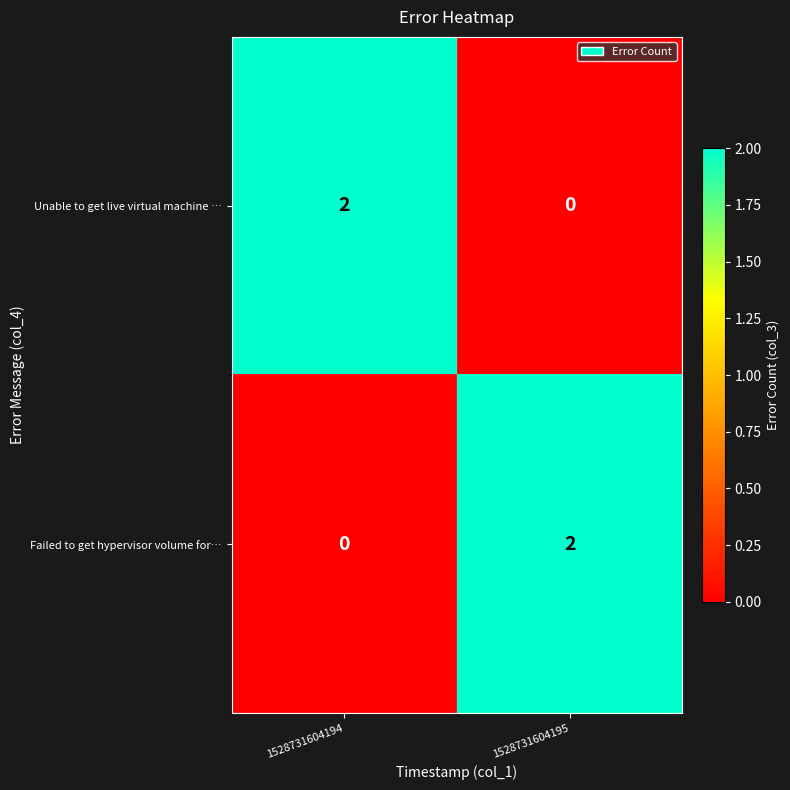

At which label does Unable to get live virtual machine … reach its peak?

1528731604194